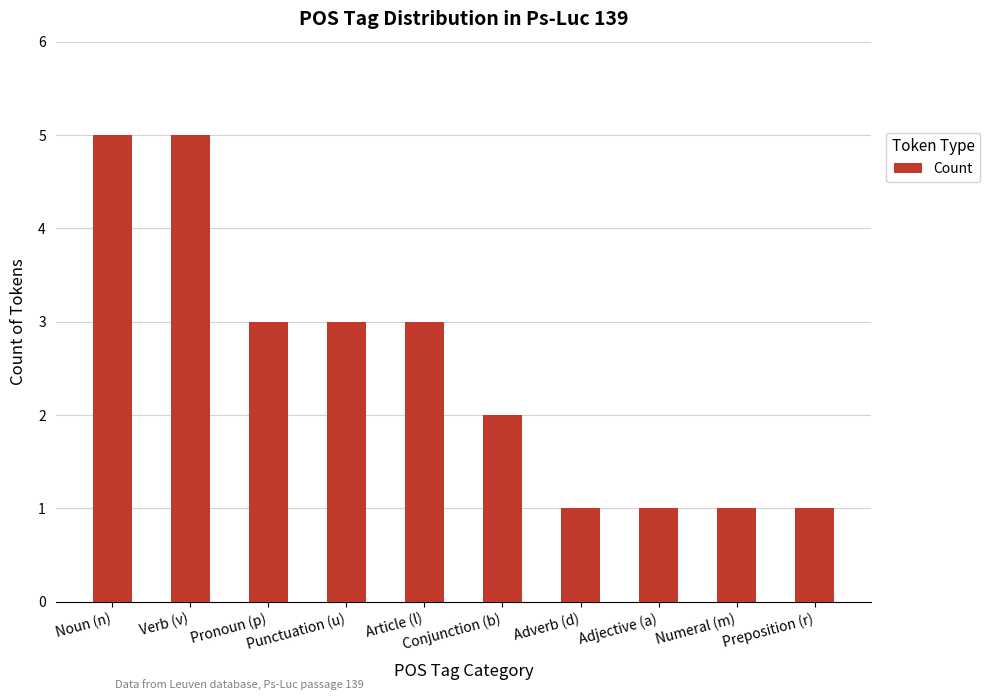

How many values are between 1 and 3?

8